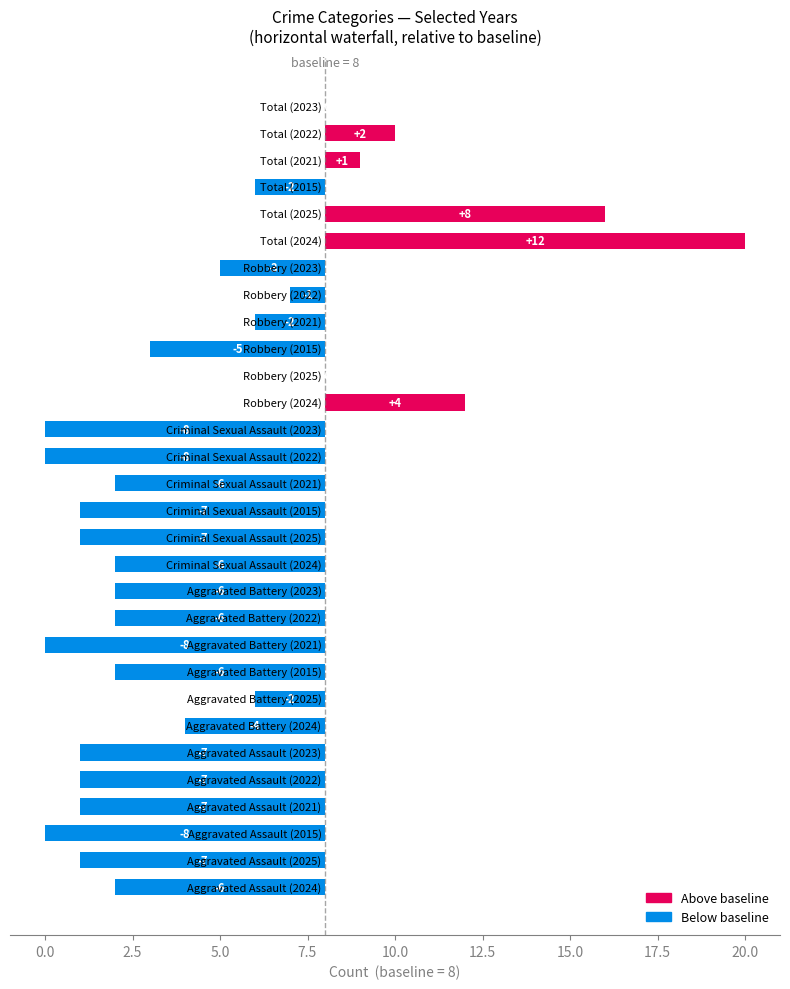

What is the sum of the values at −2.5 and 20.0?

-14